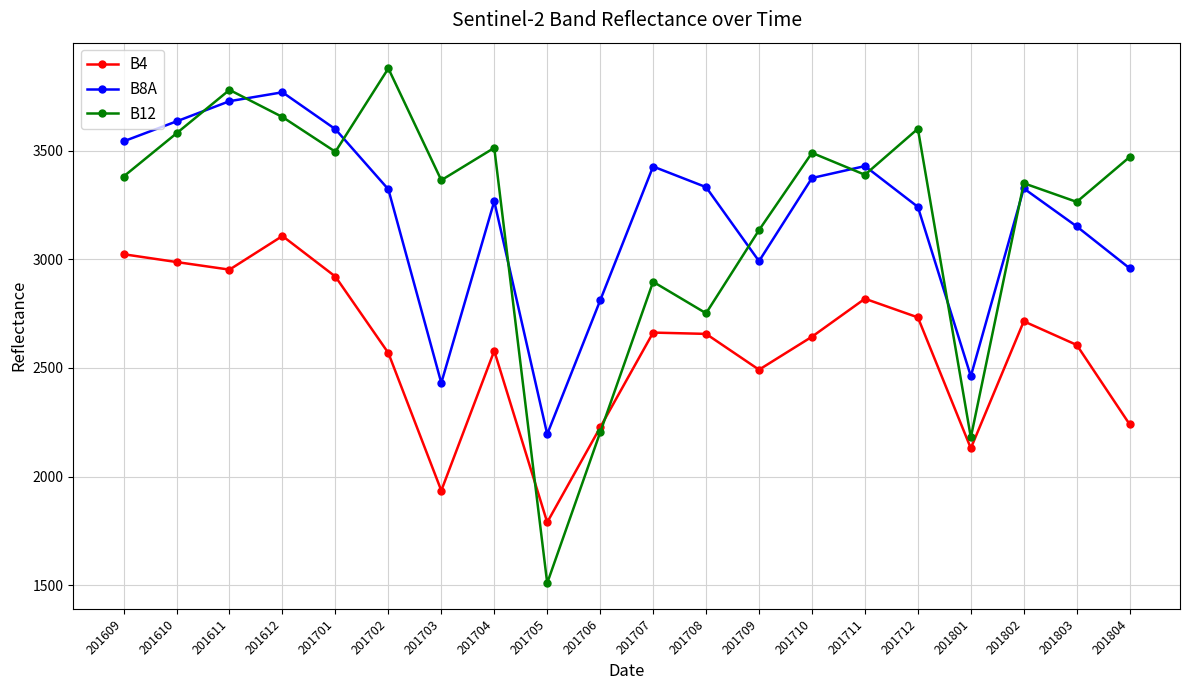

What is the smallest value displayed?

1509